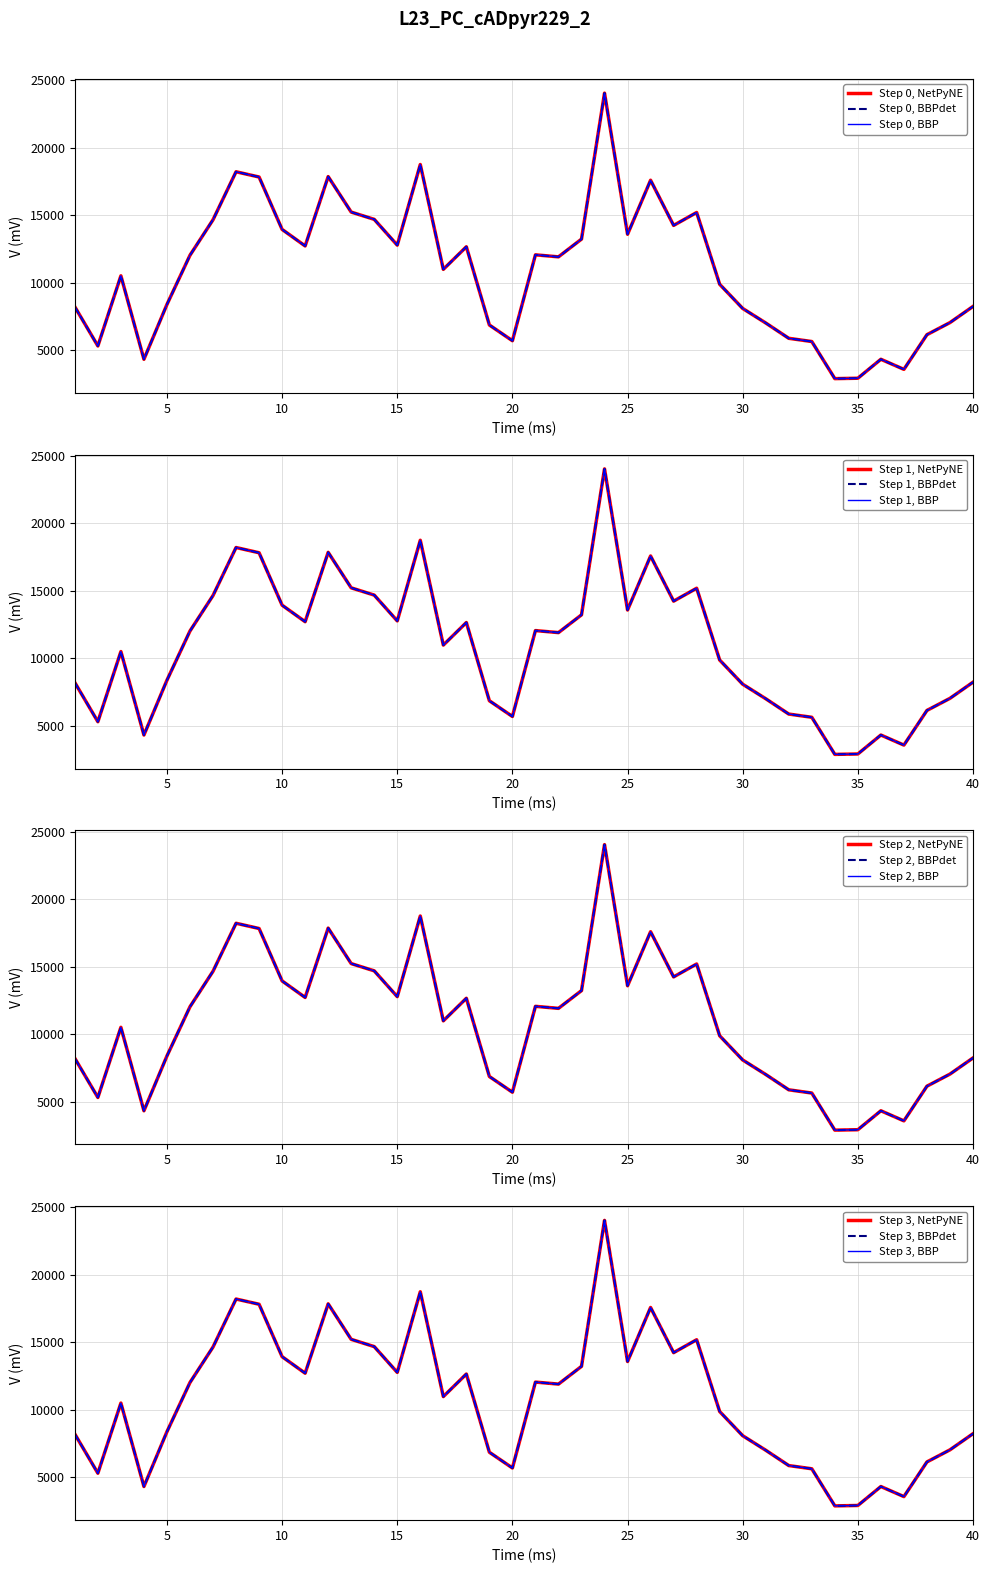

What is the total value across all series at 19.0?

20607.5